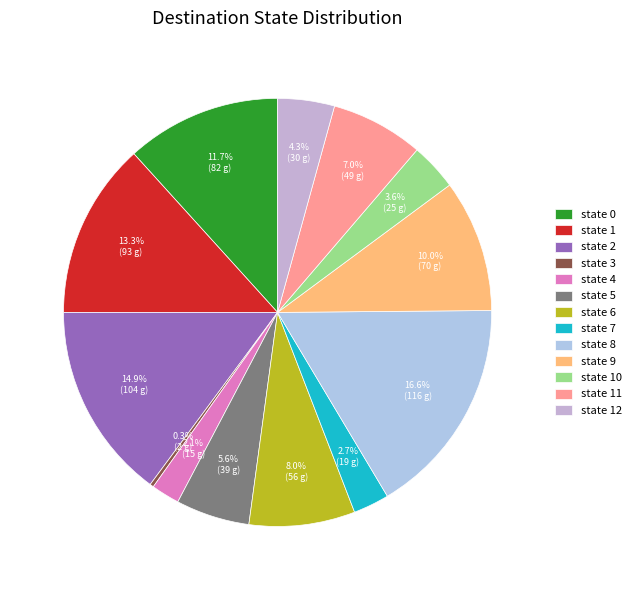

Is there a majority slice in this chart?

No